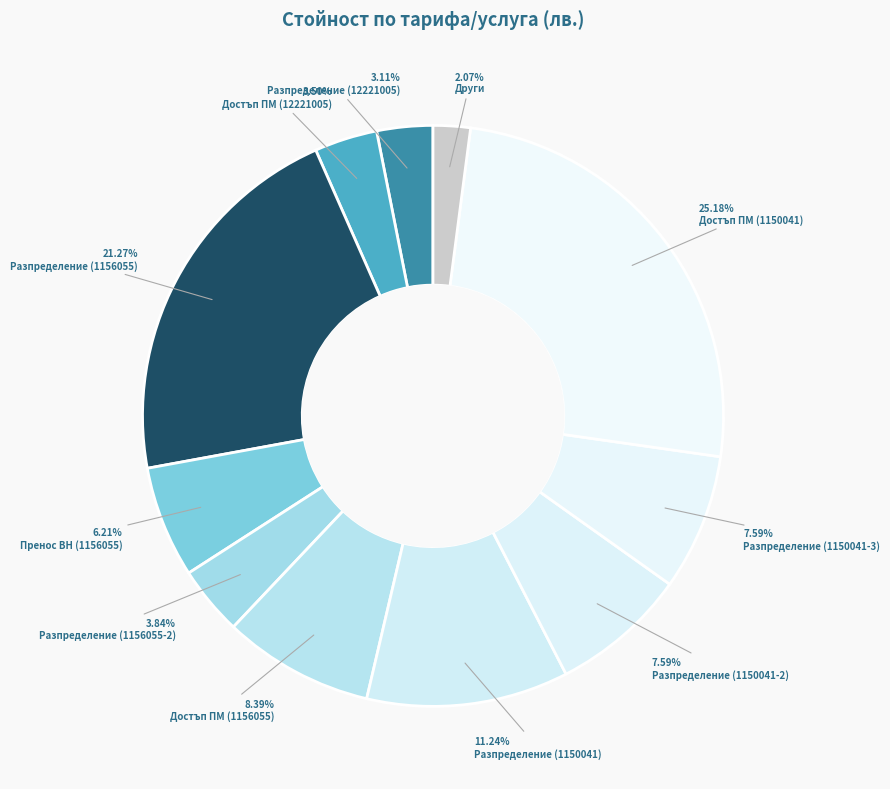

Count the number of slices in the pie.

11